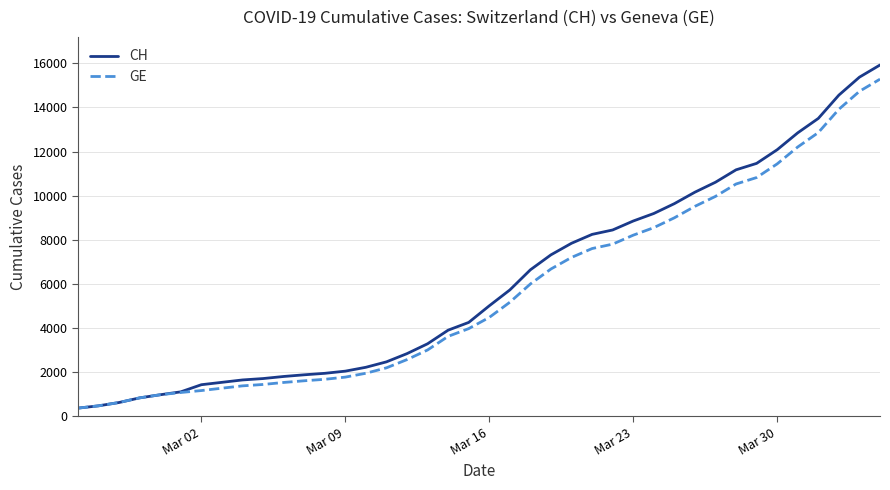

What is the maximum value for GE?

15284